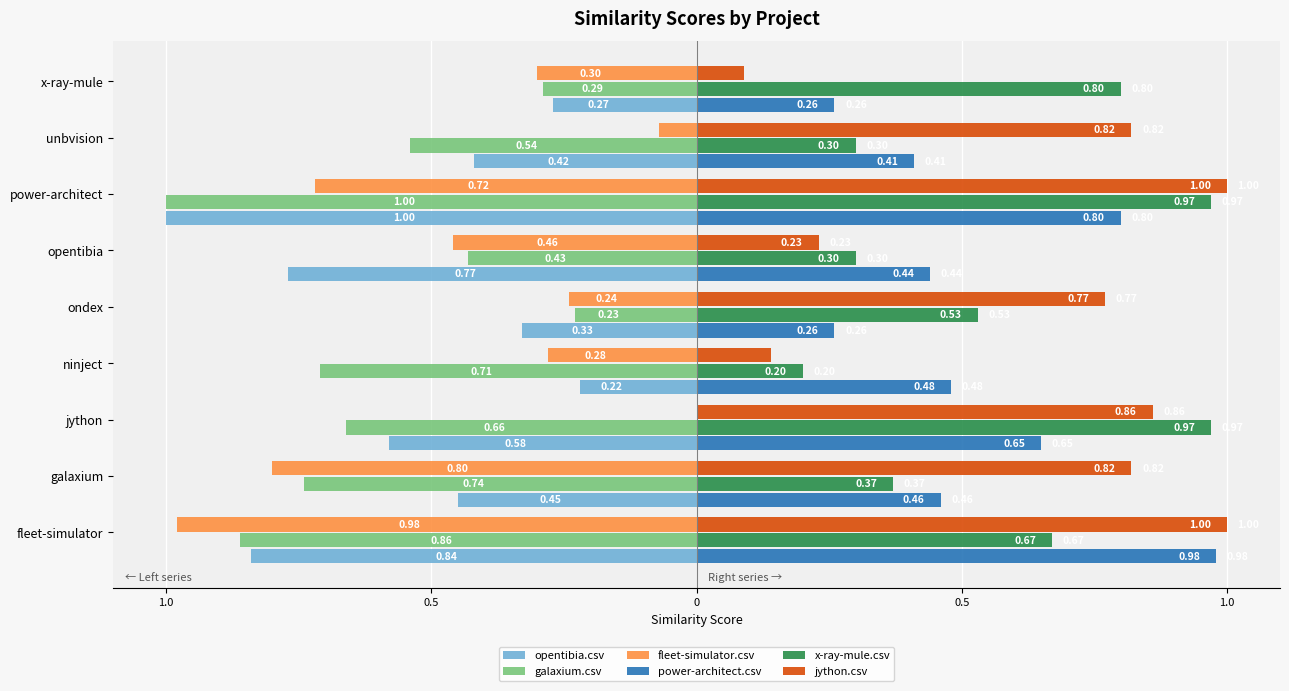

What are all the series names shown in the legend?

opentibia.csv, galaxium.csv, fleet-simulator.csv, power-architect.csv, x-ray-mule.csv, jython.csv